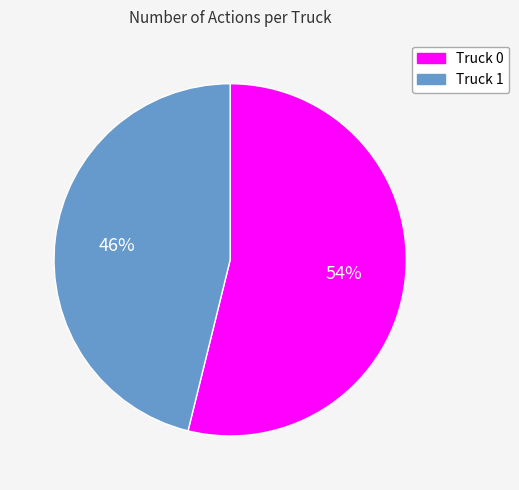

What is the smallest slice in the pie chart?

Truck 1